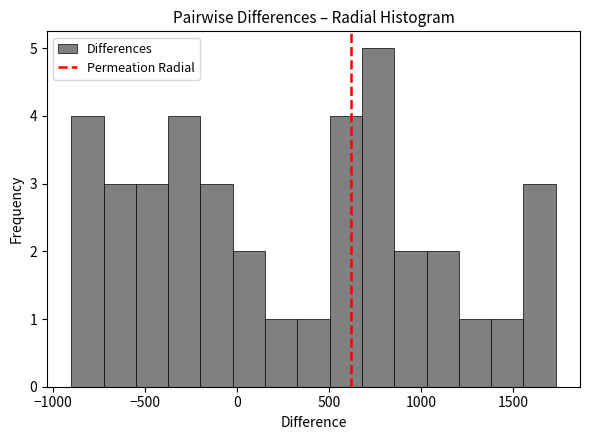

Around what value on the x-axis is the tallest bar? Give the approximate position of its centre, as read against the axis.

750